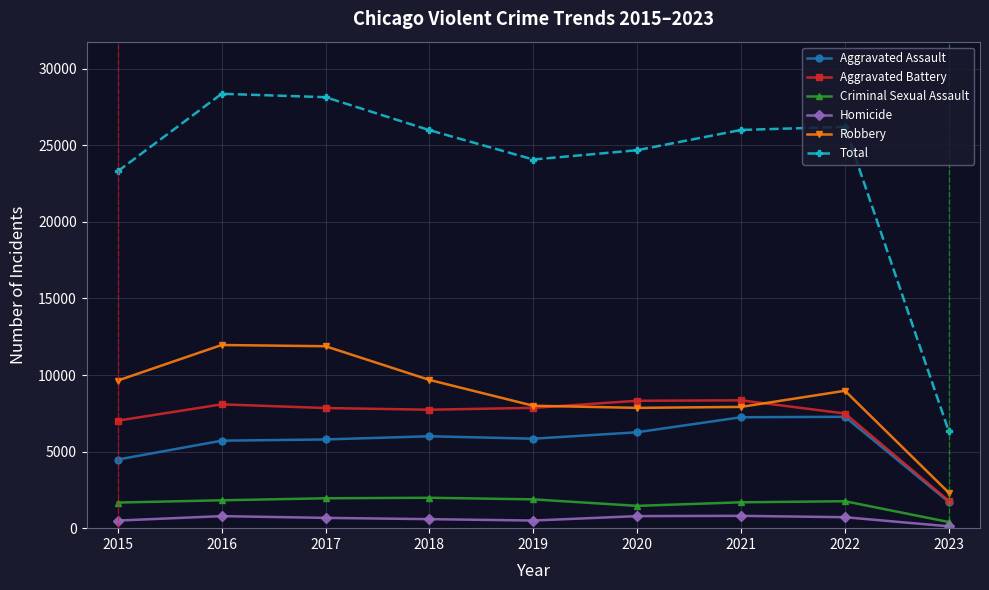

Which series has the largest total across all categories?

Total